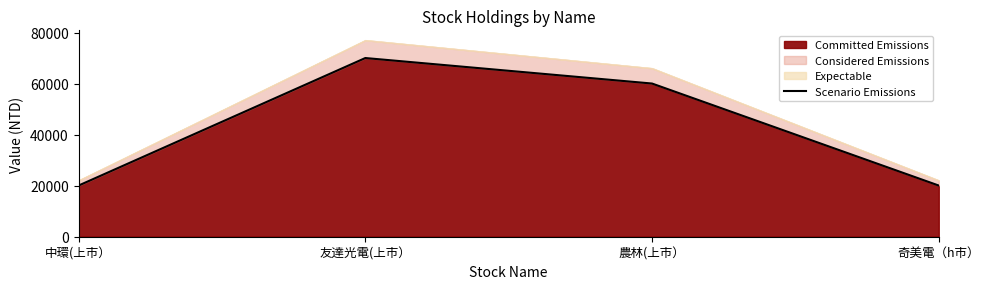

Reading right to left, transcribe all the data shown in this chart.

奇美電（h市）=20000	農林(上市）=60000	友達光電(上市）=70000	中環(上市）=20000